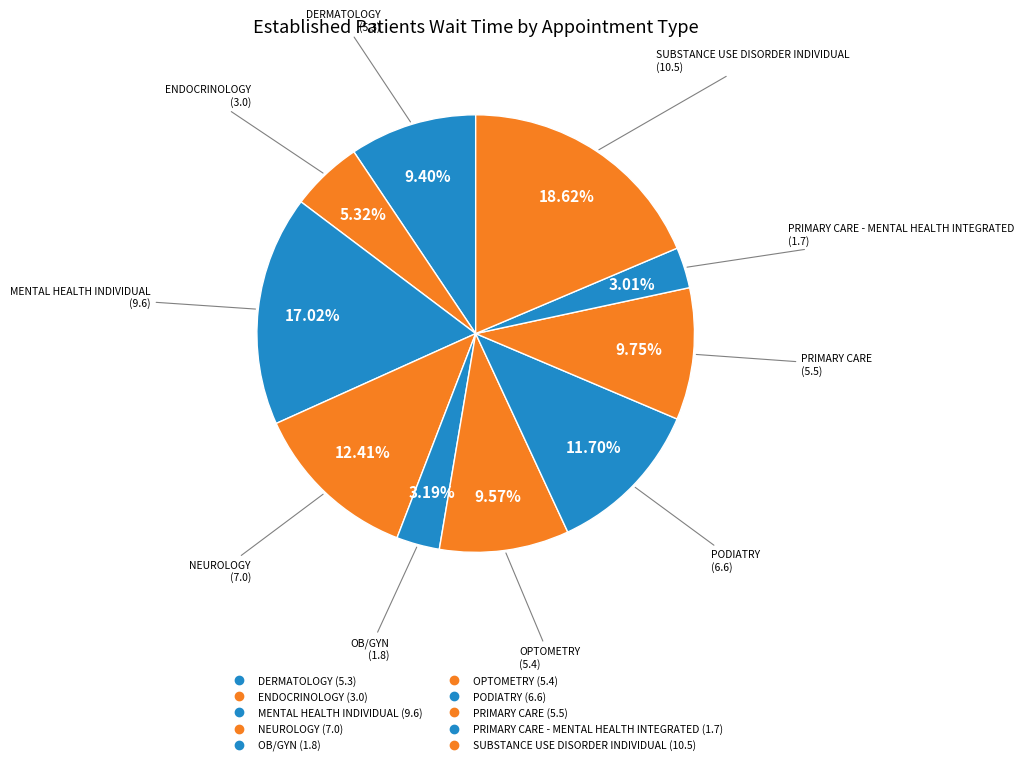

Which category has the biggest portion of the pie?

SUBSTANCE USE DISORDER INDIVIDUAL